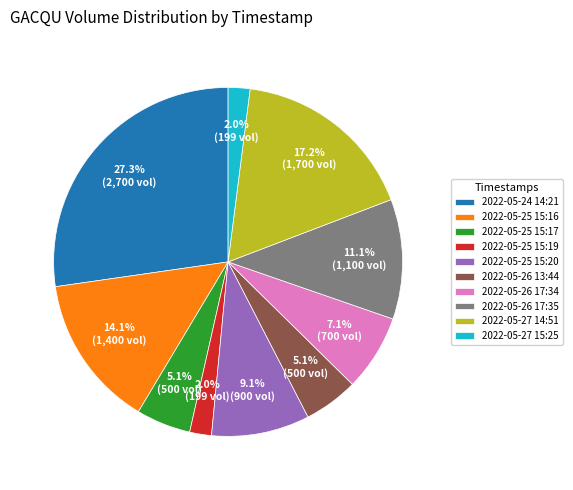

To the nearest percent, what is the combined percentage of 2022-05-26 13:44 and 2022-05-24 14:21?

32%